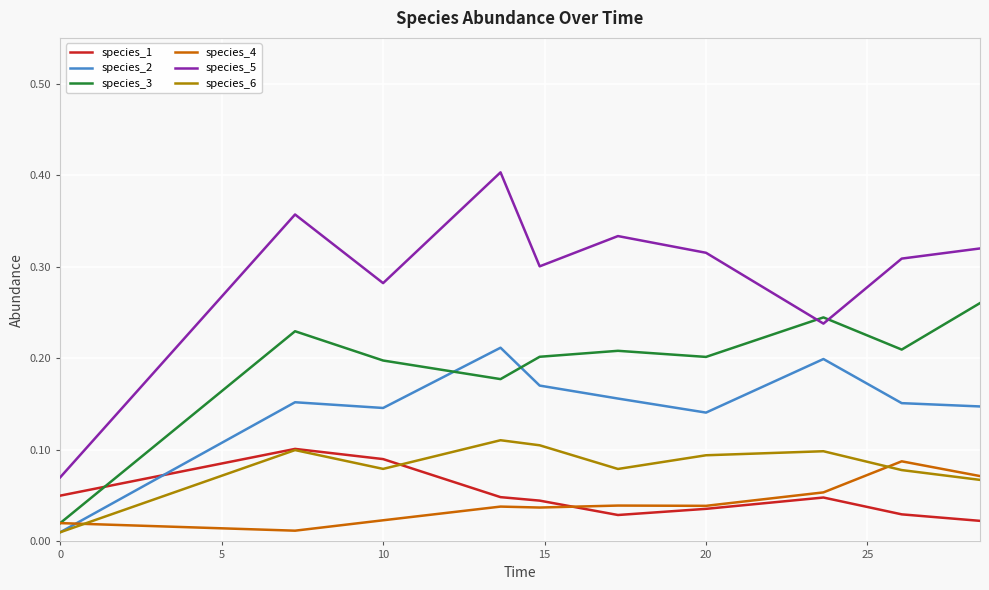

What is the sum of all species_1 values?

0.5